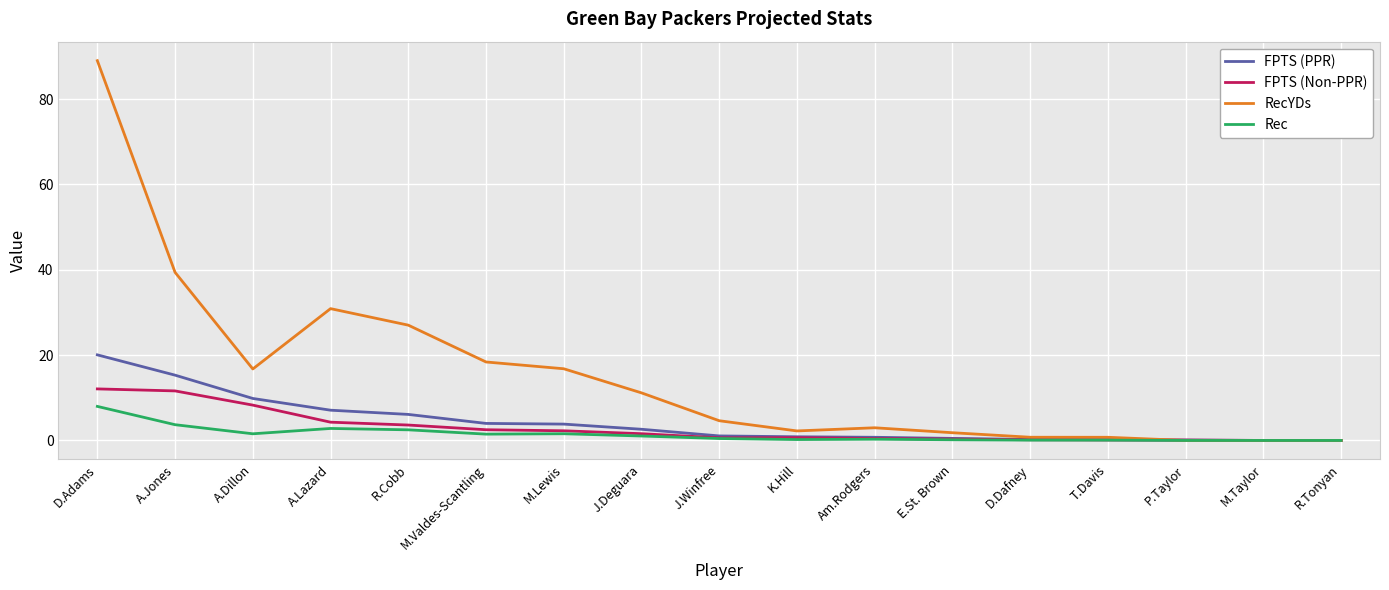

At which label is RecYDs closest to 44?

A.Jones